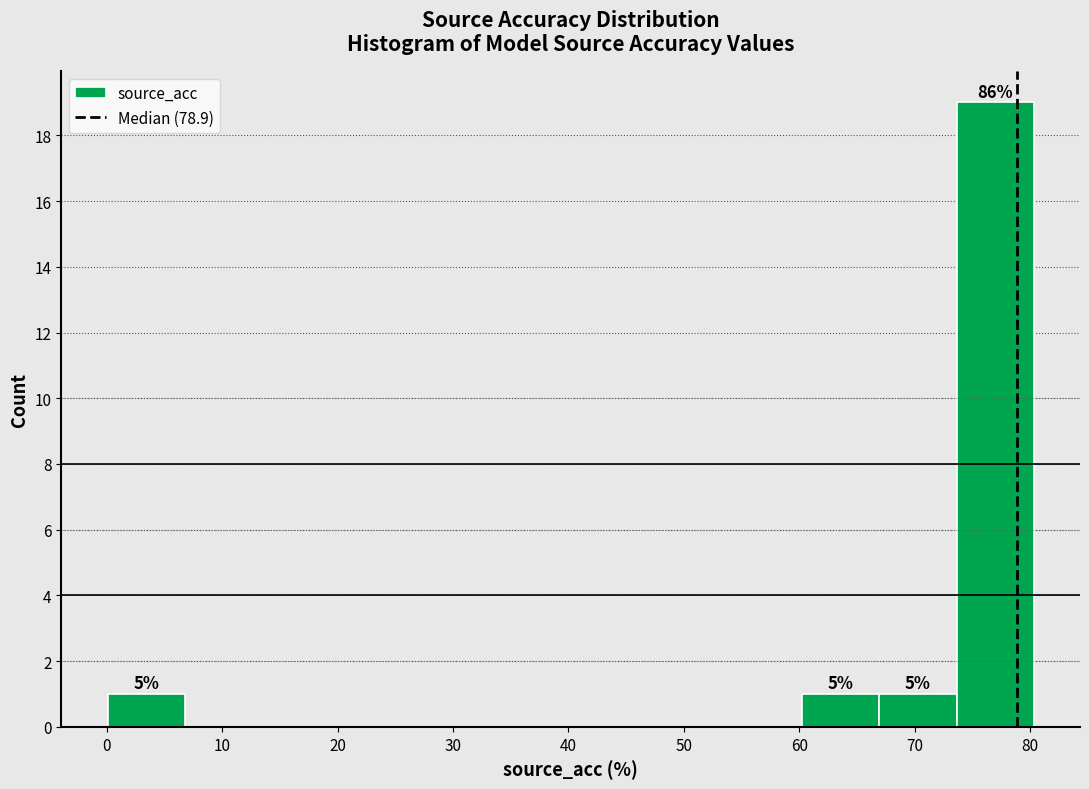

Which range on the x-axis has the tallest bar?

74 to 80